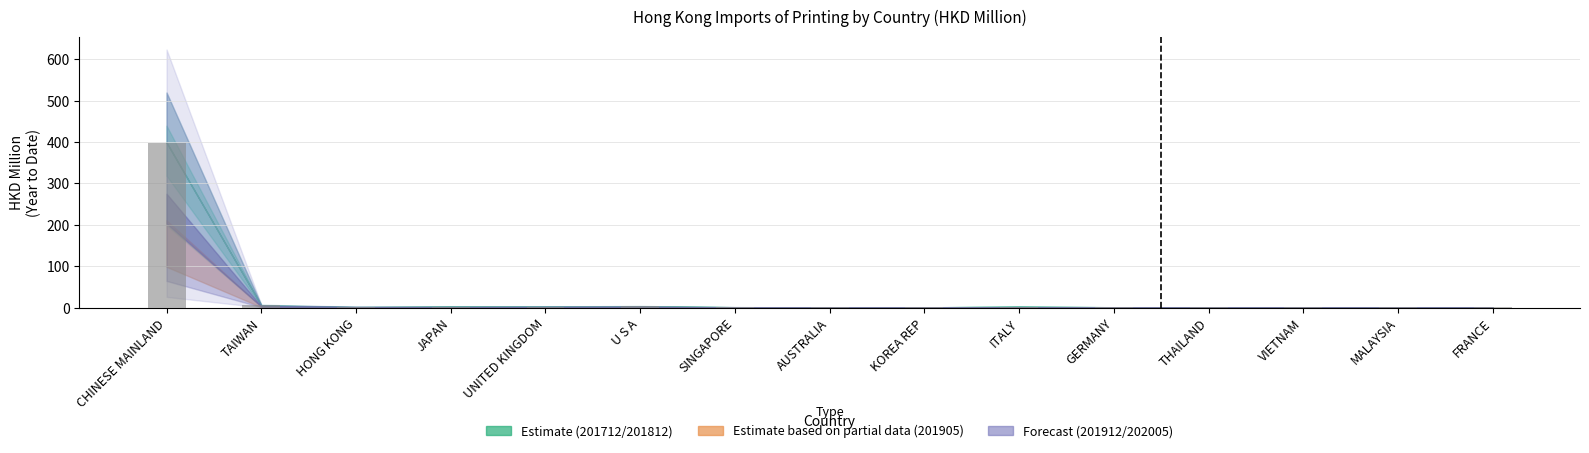

Is it true that the value at CHINESE MAINLAND is 398.8?

True